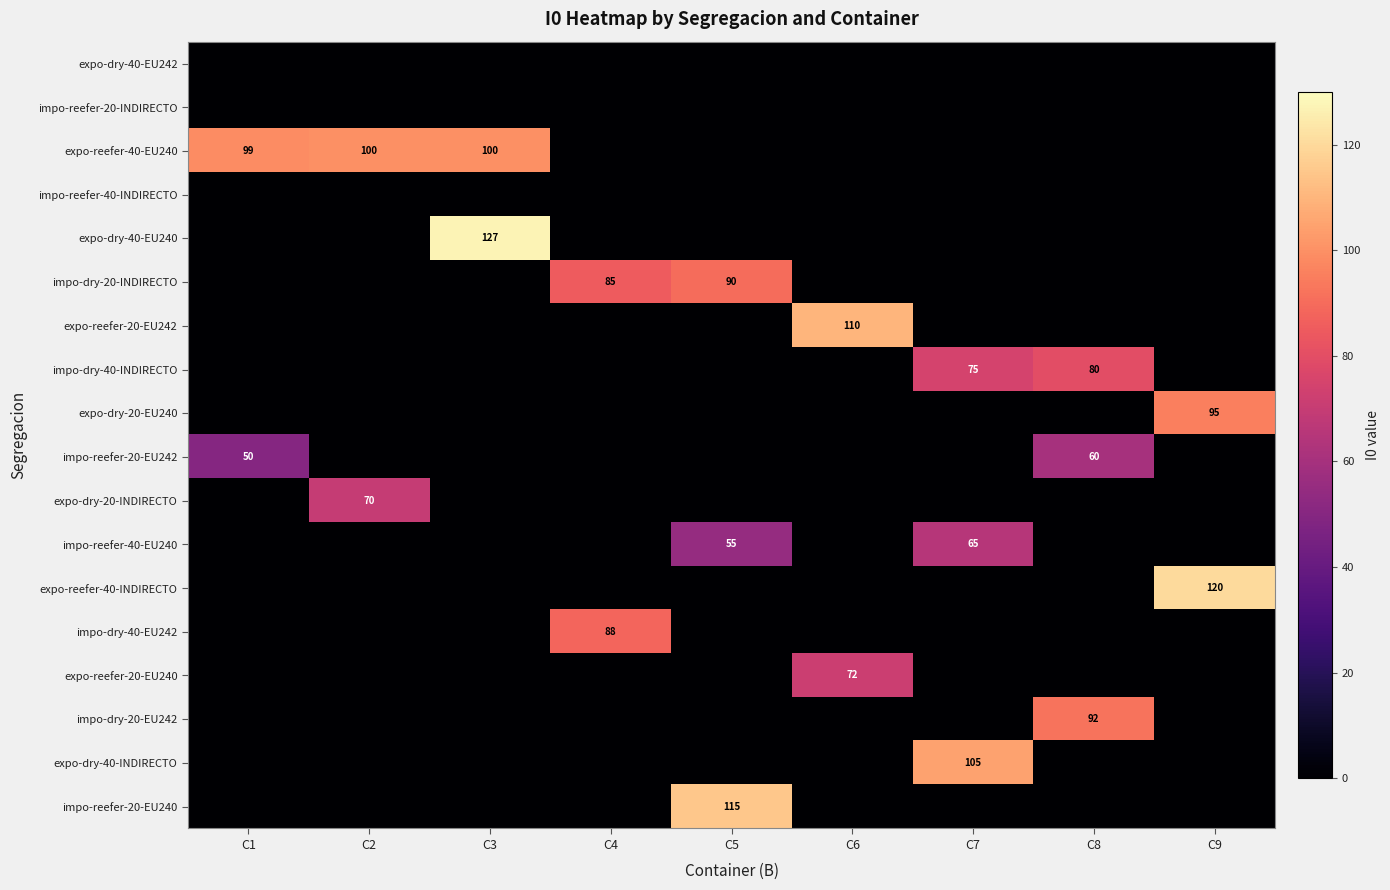

How many series are shown in this chart?

18